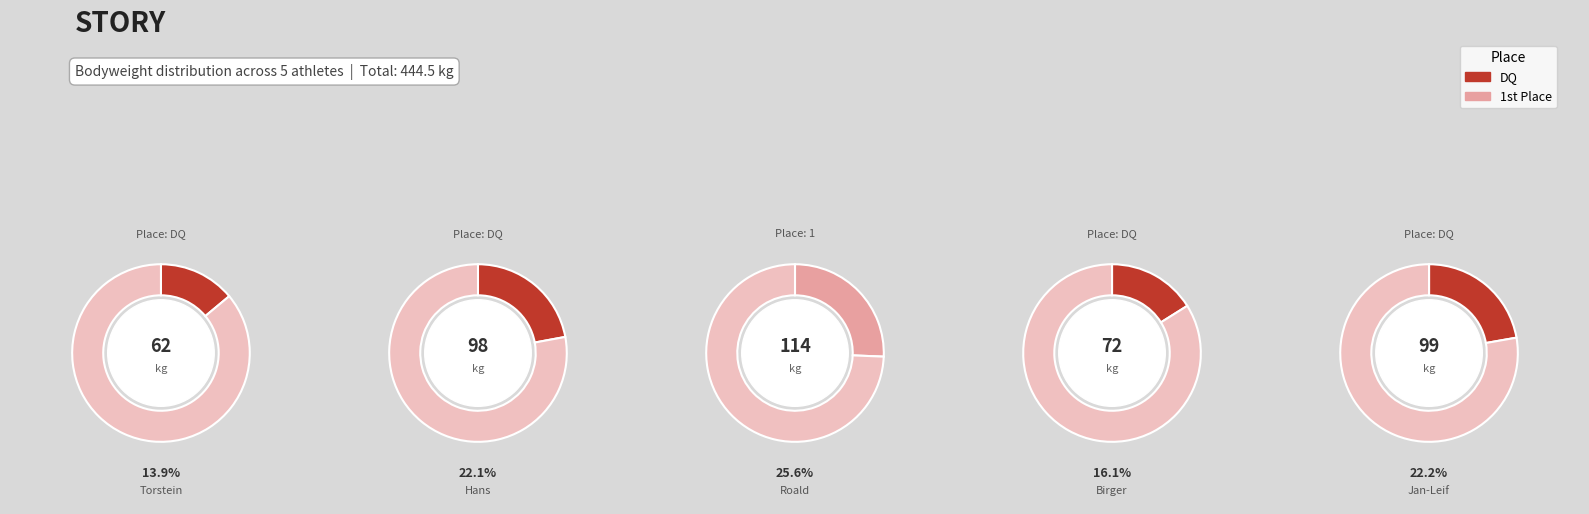

What is the change in value from Torstein Sundstøl (DQ) to Roald Kollåsen (1)?

+52.0